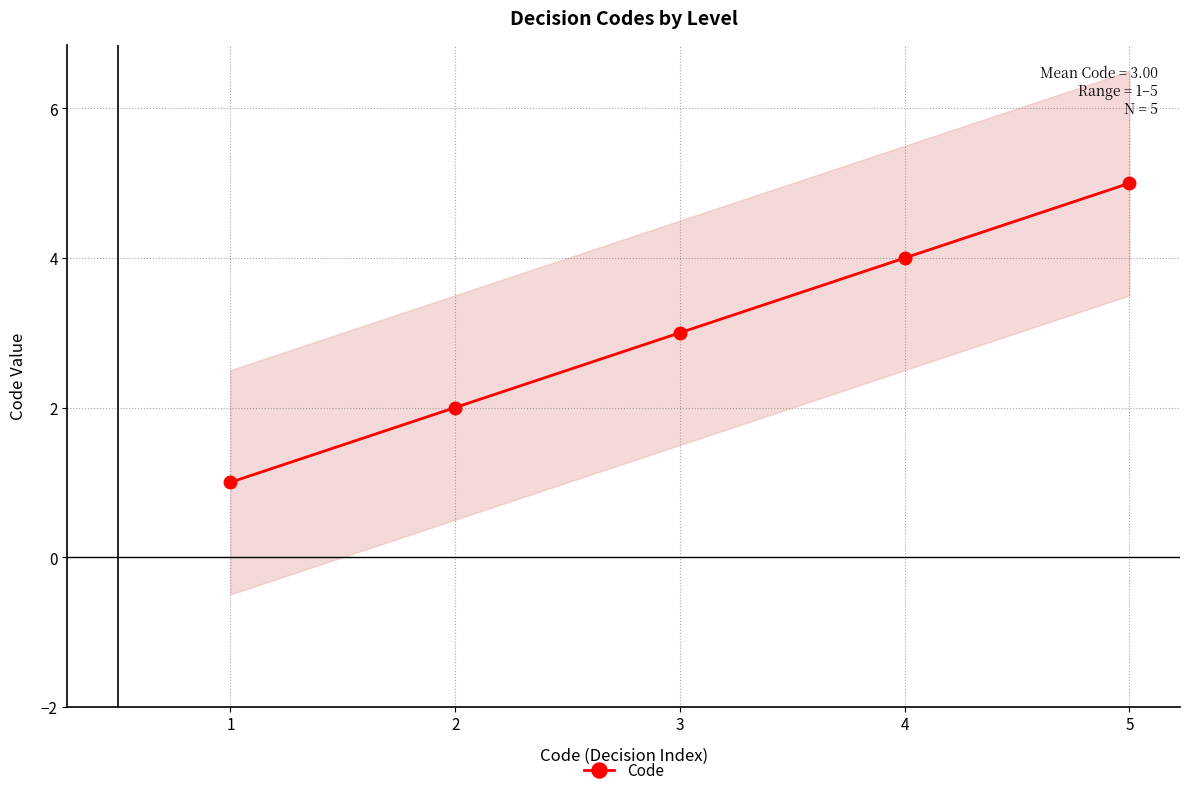

Reading right to left, extract all data points from this chart.

5	4	3	2	1